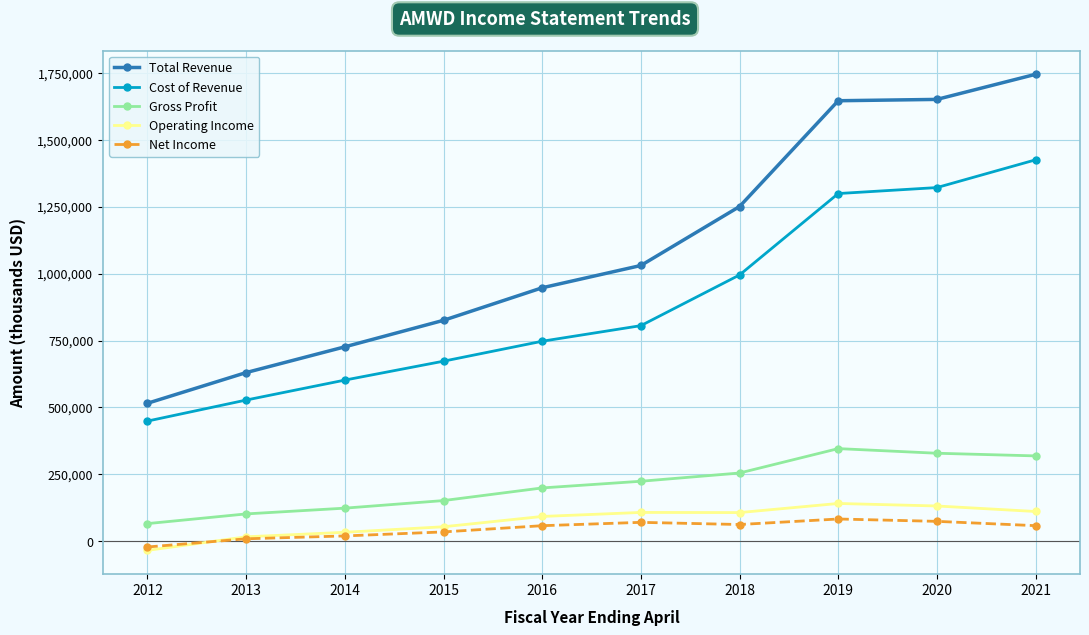

What is the difference between the second highest and second lowest values in the Operating Income series?

115100